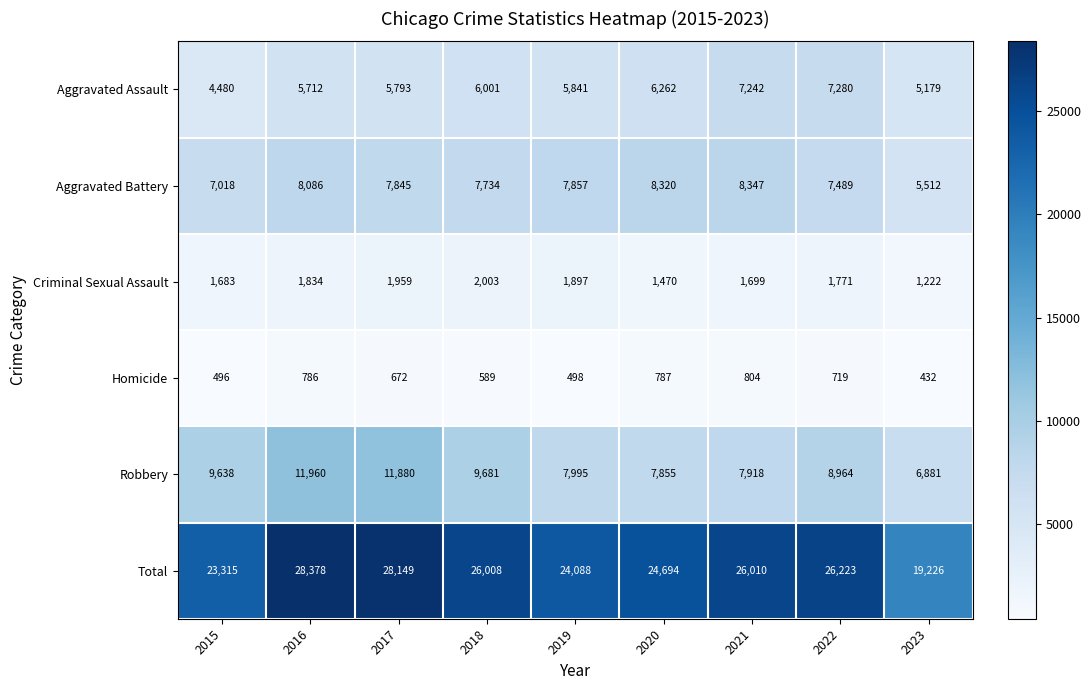

What is the maximum value shown in the chart?

28378